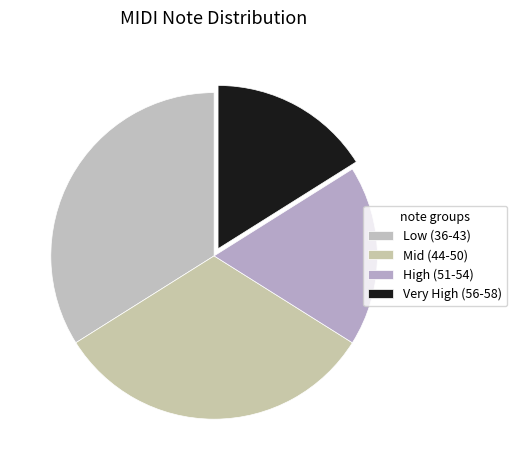

How many slices are in this pie chart?

4